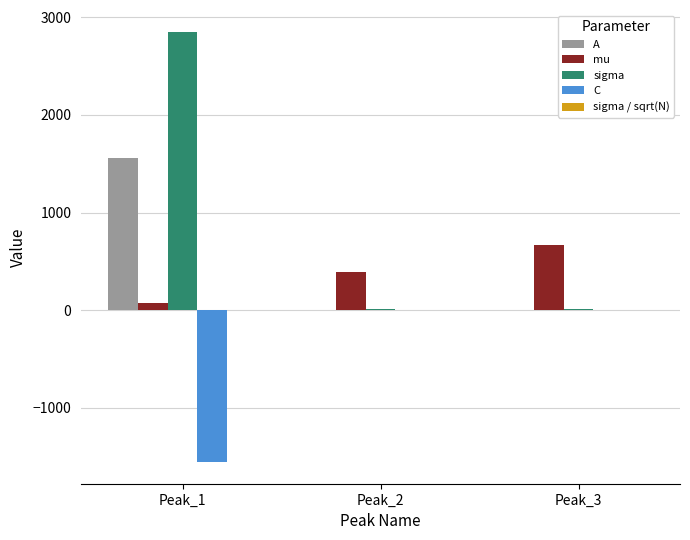

What is the highest value of the sigma series?

2854.6